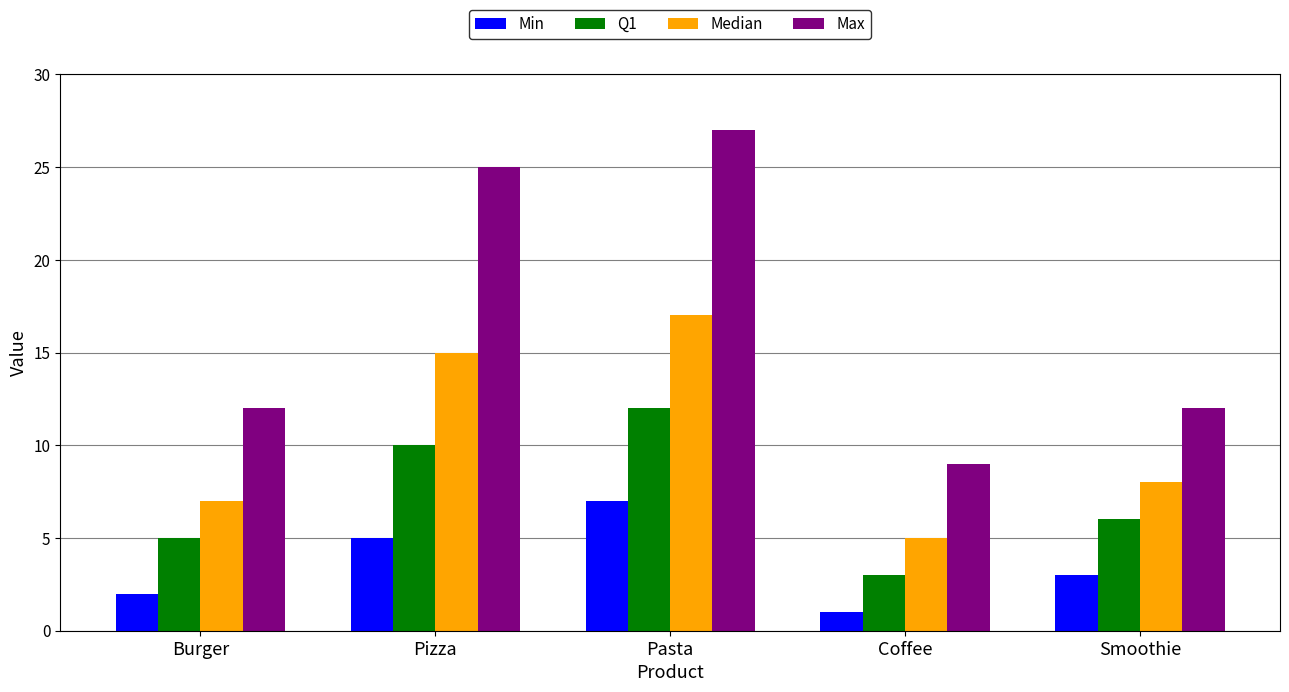

How many series are shown in this chart?

4